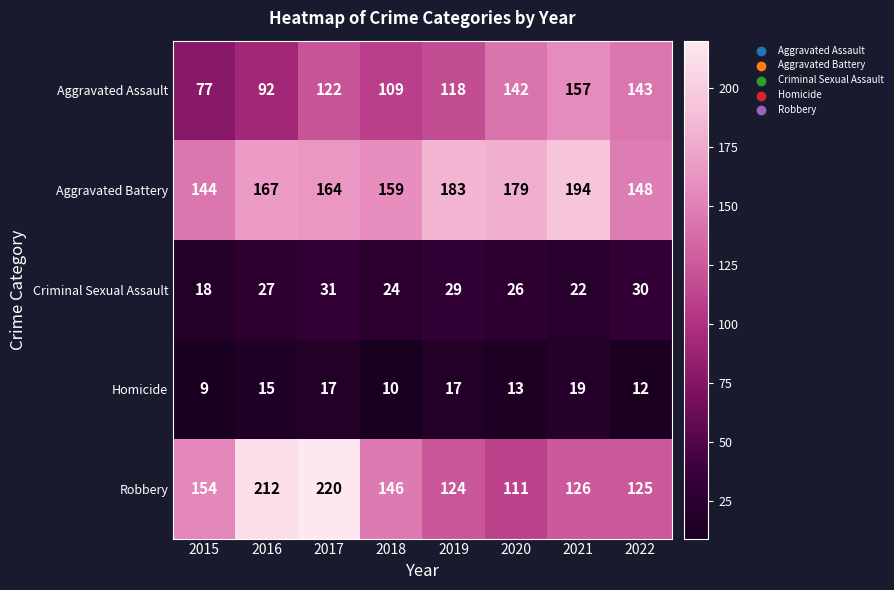

Rank the series by their maximum value, from highest to lowest.

Robbery, Aggravated Battery, Aggravated Assault, Criminal Sexual Assault, Homicide